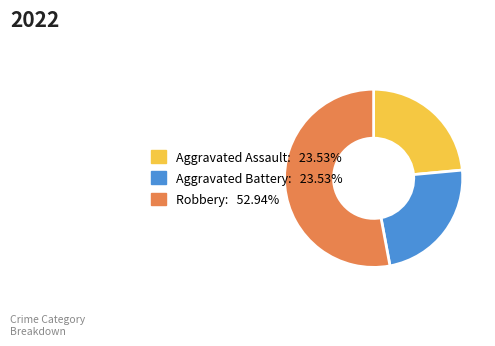

Approximately how many times larger is the value at Robbery: 52.94% compared to Aggravated Assault: 23.53%?

2.2